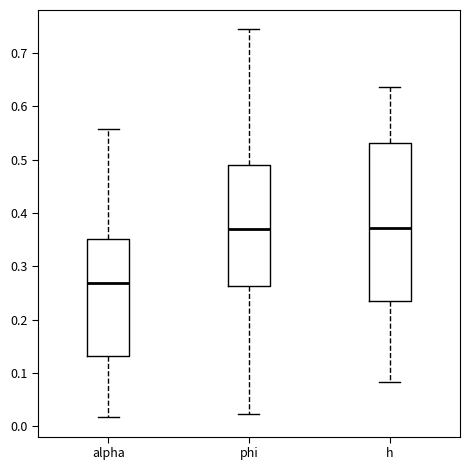

Reading left to right, transcribe this box plot: for each box, give where its median line is, the range the box spans, and where its two whiskers end, as read against the y-axis. The values are not printed on the chart, so give them approximately, as read against the axis.

alpha: median 0.27, box 0.13 to 0.35, whiskers 0.02 to 0.56
phi: median 0.37, box 0.26 to 0.49, whiskers 0.02 to 0.74
h: median 0.37, box 0.23 to 0.53, whiskers 0.08 to 0.64